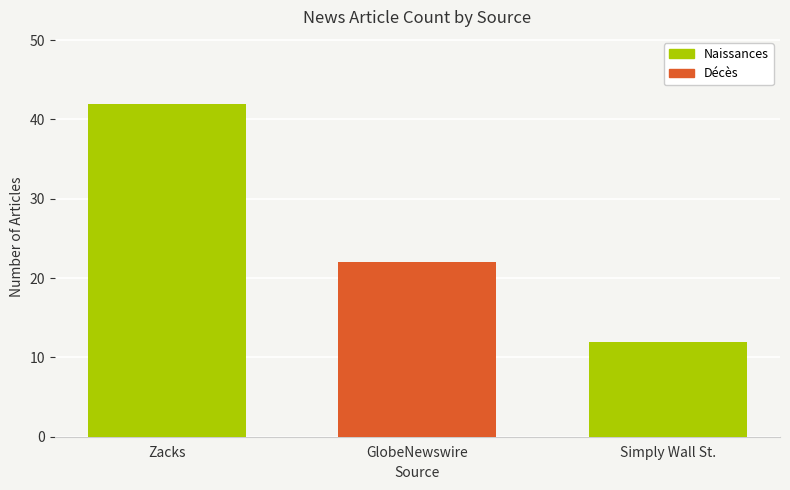

Reading right to left, extract all data points from this chart.

12	22	42